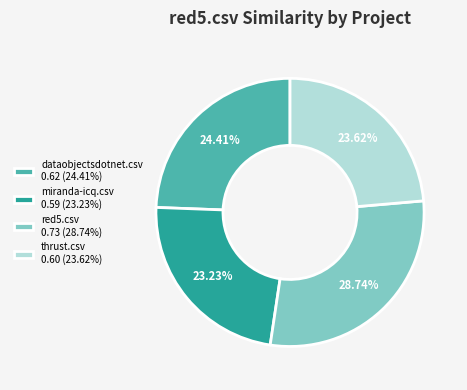

Does any single category account for the majority?

No